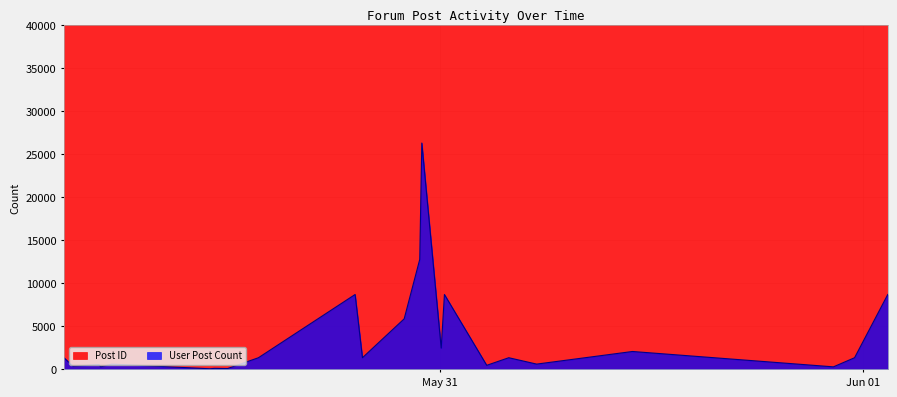

Reading left to right, list all the values displayed in this chart.

Post ID: 76845	76855	76886	76888	76892	76916	76917	76931	76997	77127	77136	77216	77239	77246	77273	77283	77393	77436	77449	77469	77785	77813	77867
User Post Count: 1351	367	550	291	611	69	115	93	1351	8692	1351	5865	12767	26272	2472	8692	470	1351	611	2075	292	1351	8692